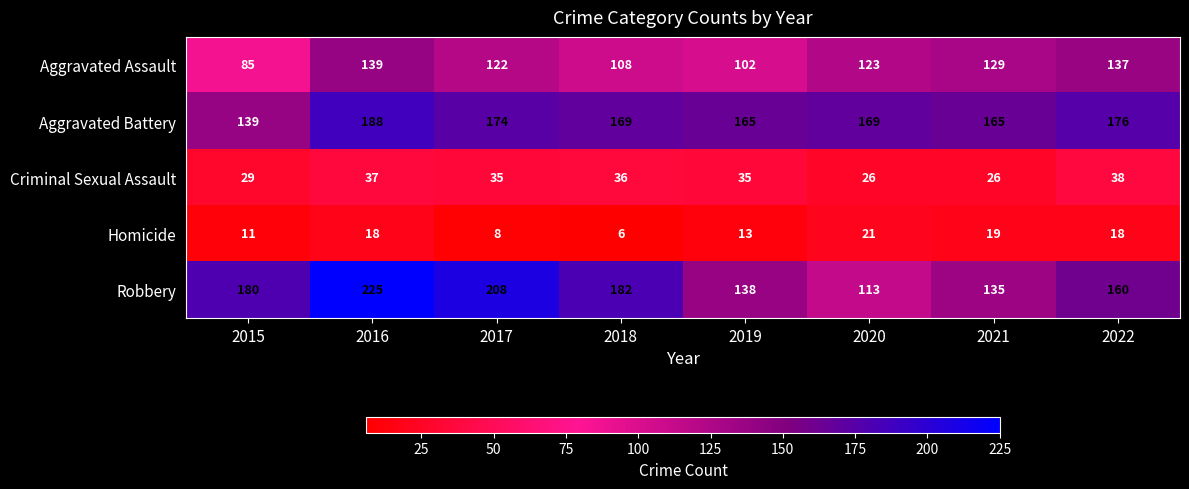

What is the difference between the maximum and second lowest values in the Aggravated Assault series?

37